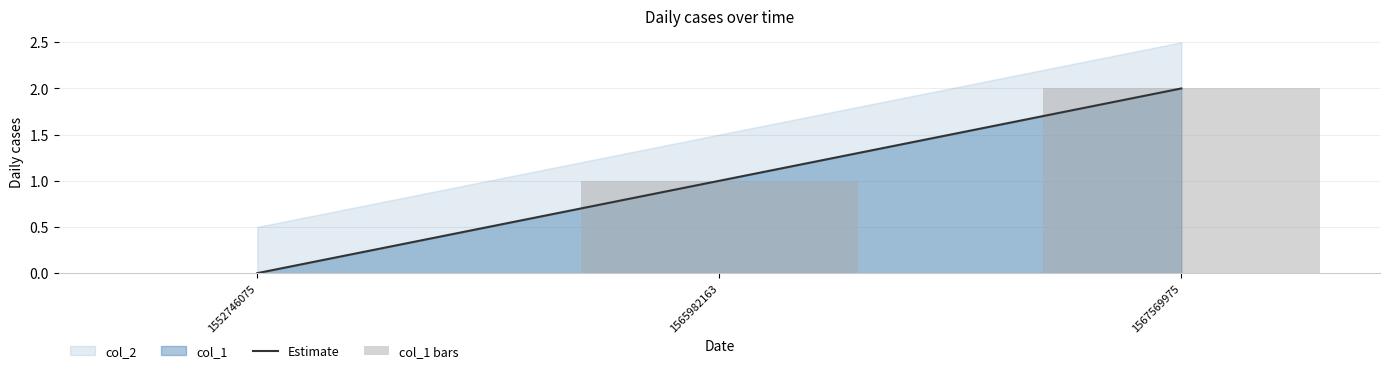

What is the difference between the Estimate values at 1552746075 and 1565982163?

1